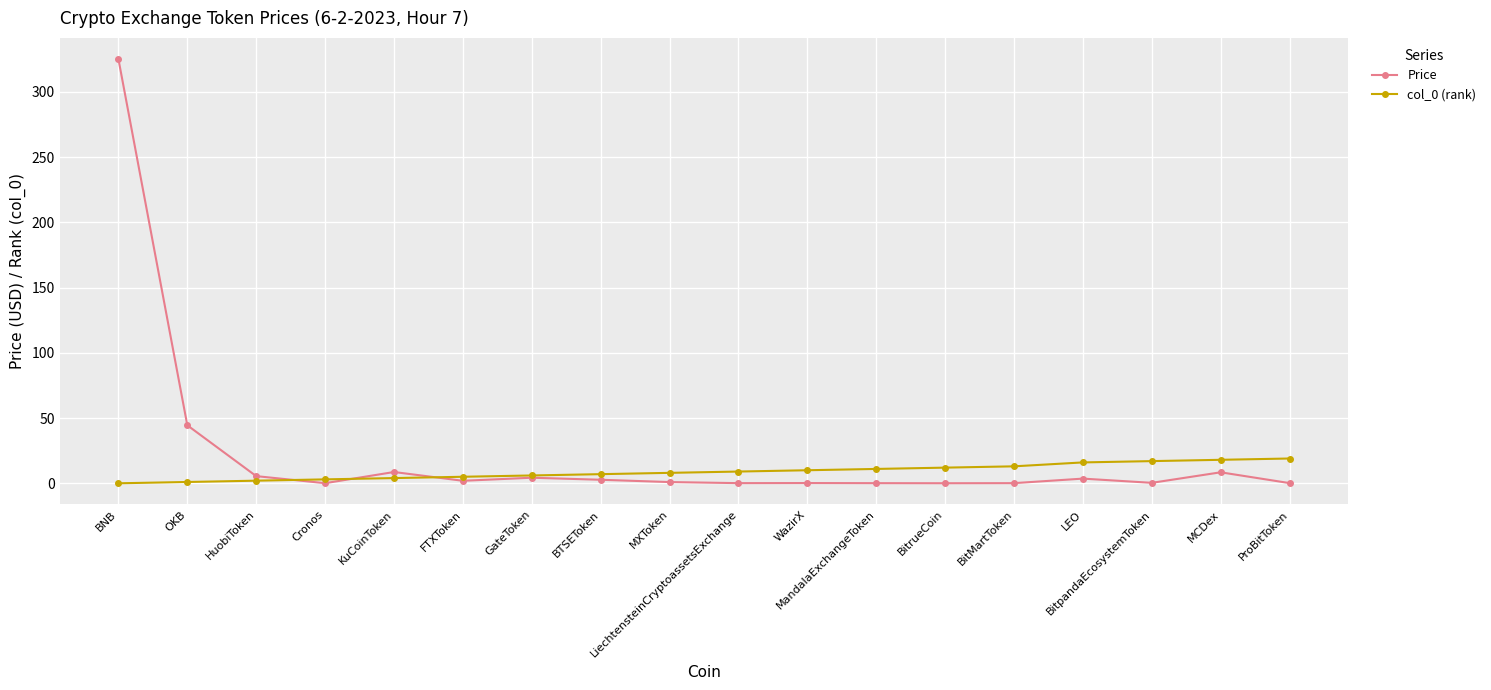

True or false: Price has a value of 0.0 at BitrueCoin.

True